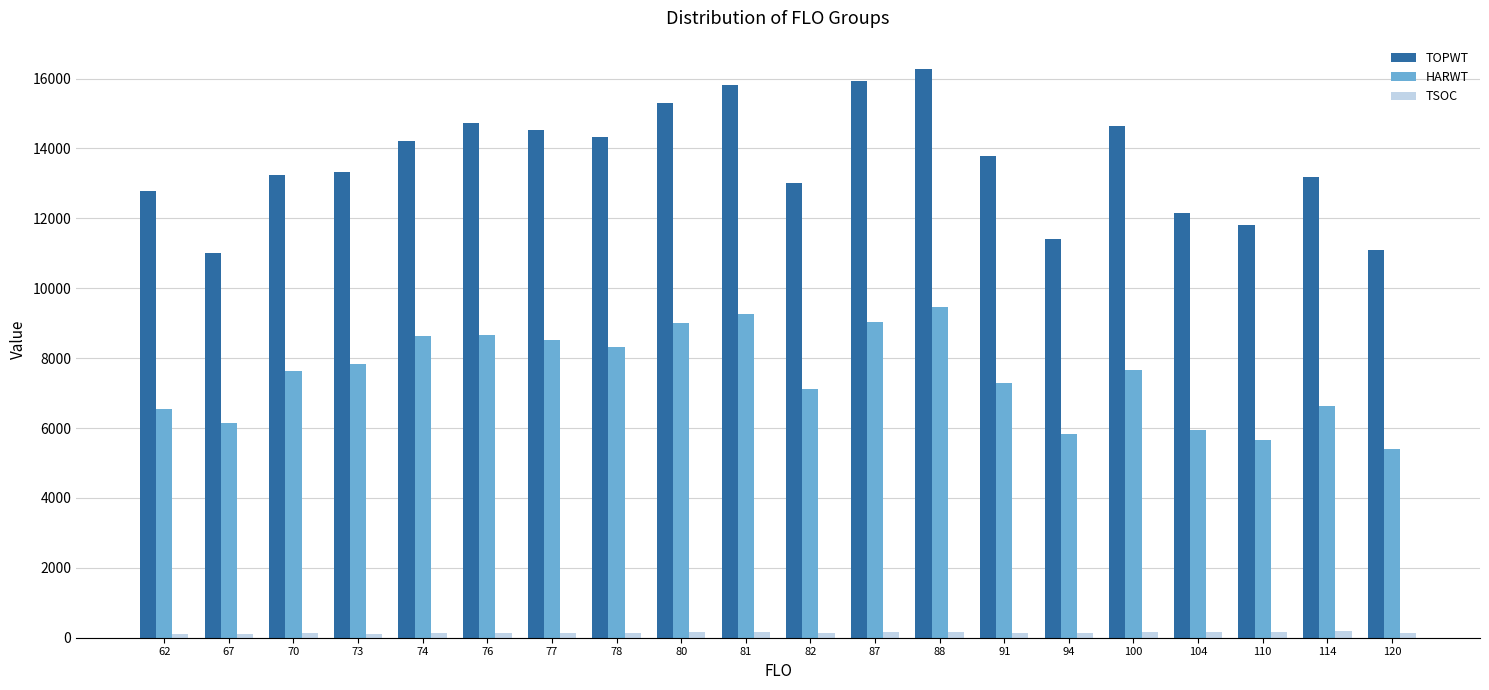

Where does the TOPWT series first go above 13795?

74